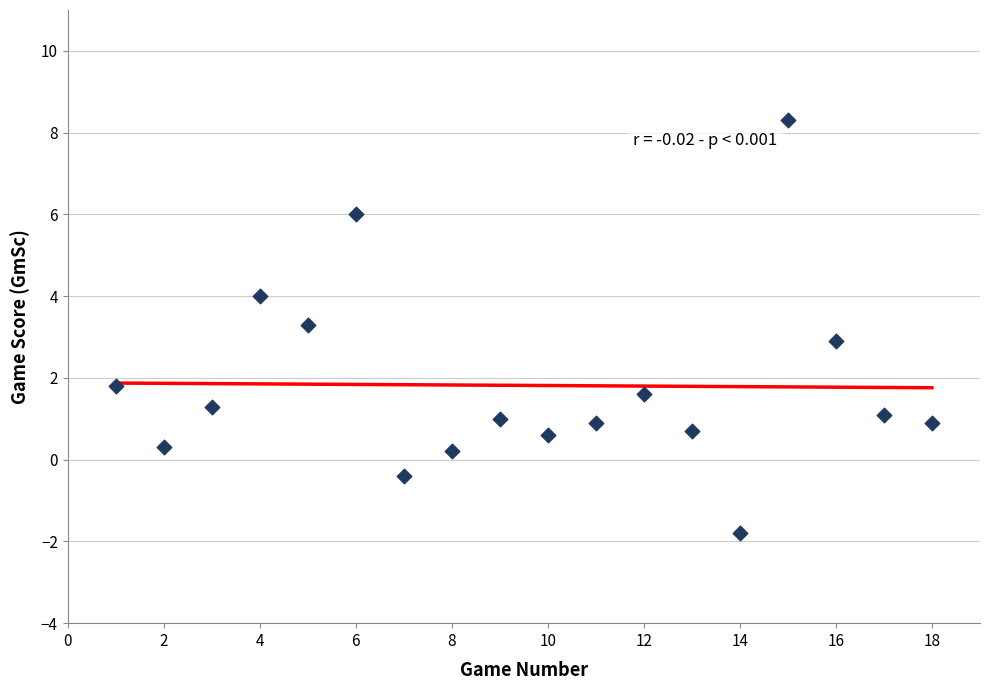

What is the range of X values (max minus min)?

17.0